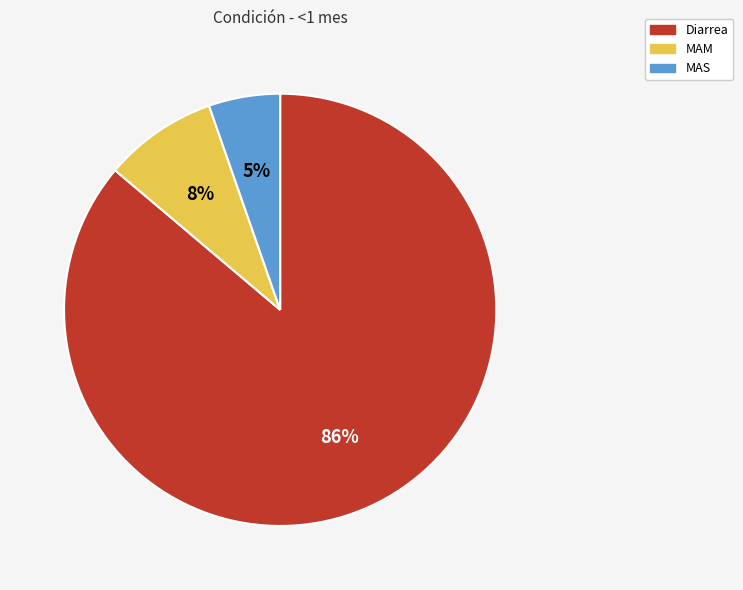

Which category has the smallest portion of the pie?

MAS